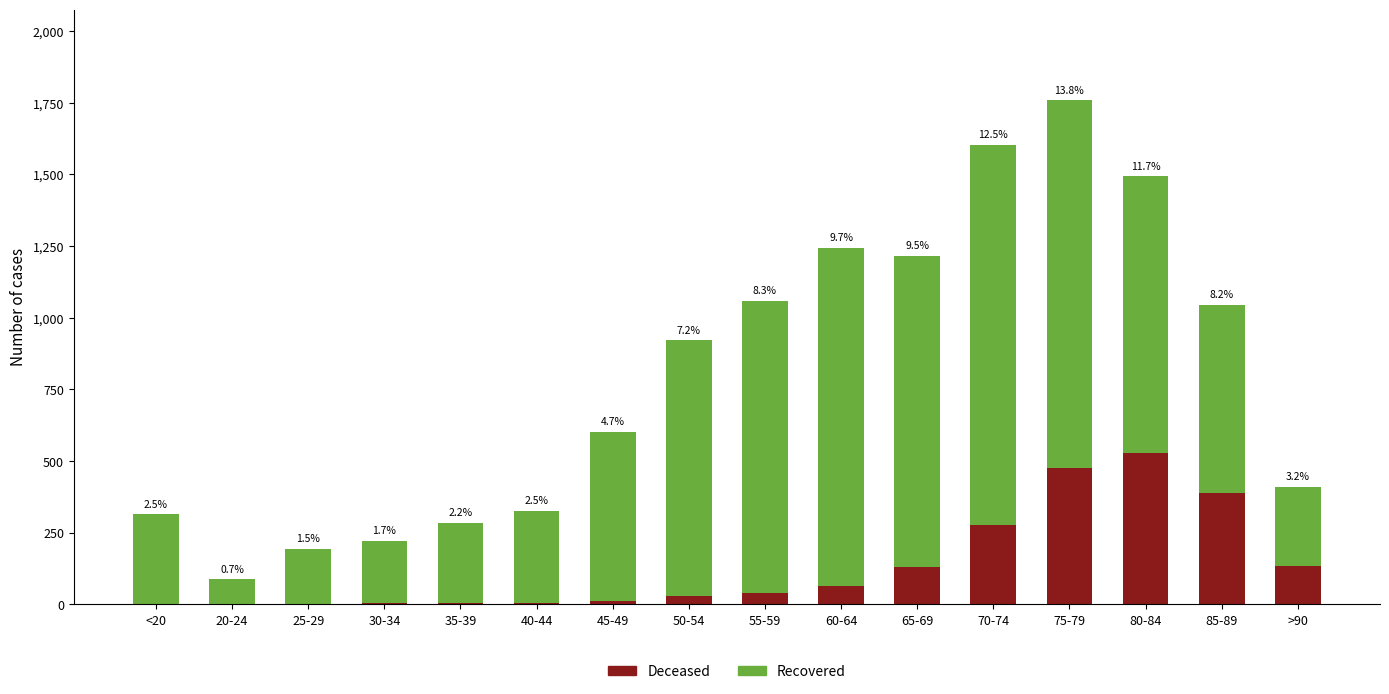

The value of Recovered at 75-79 is 315. True or false?

False